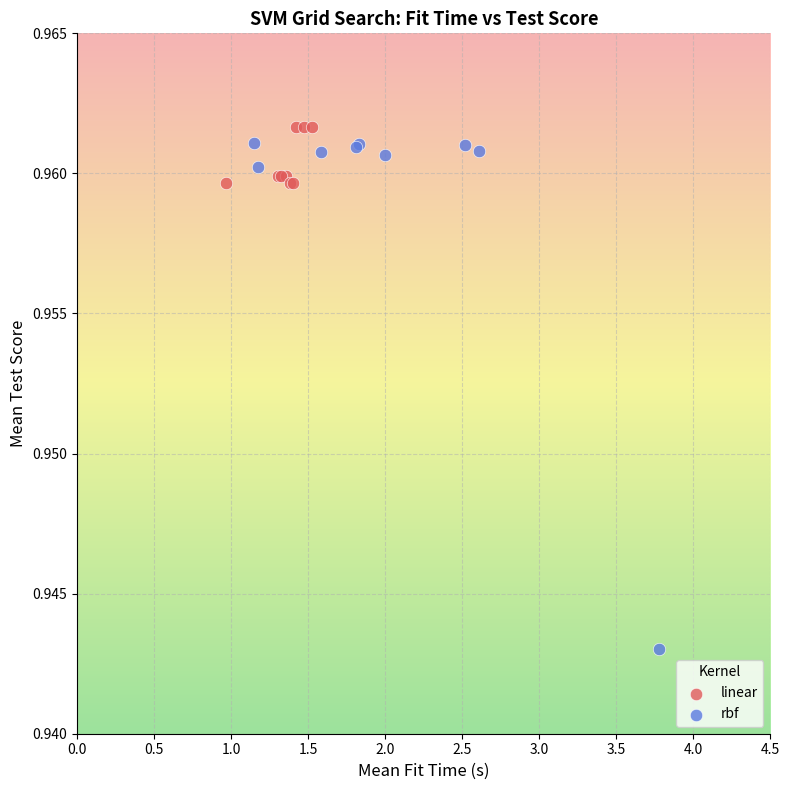

Which series has the largest Y range (max minus min)?

rbf